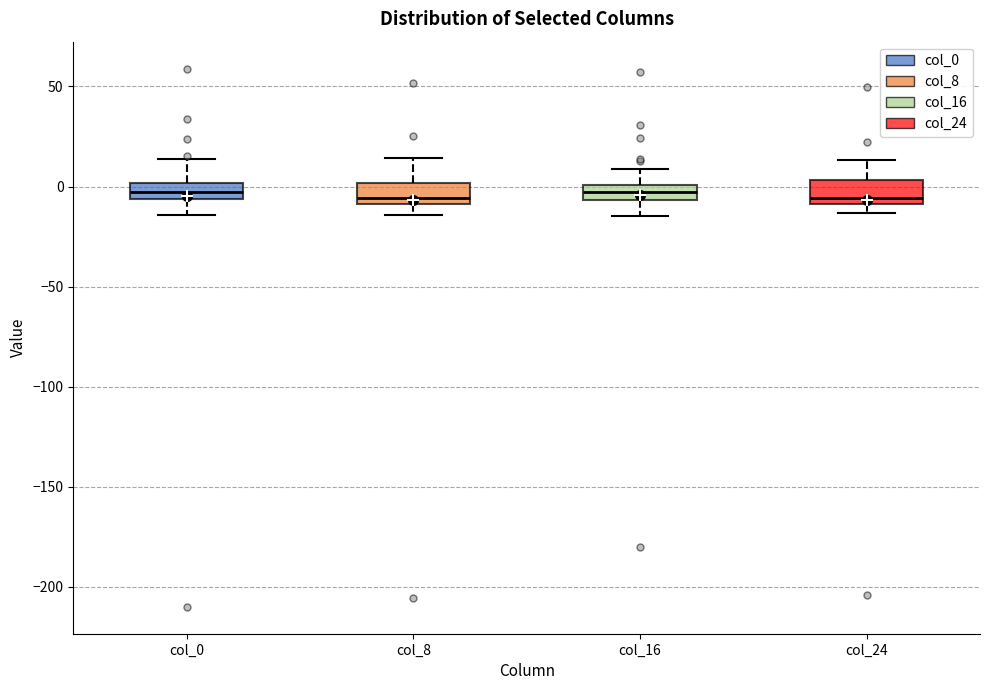

Where is the upper edge of the box for col_24 on the y-axis? The values are not printed on the chart, so give them approximately, as read against the axis.

5